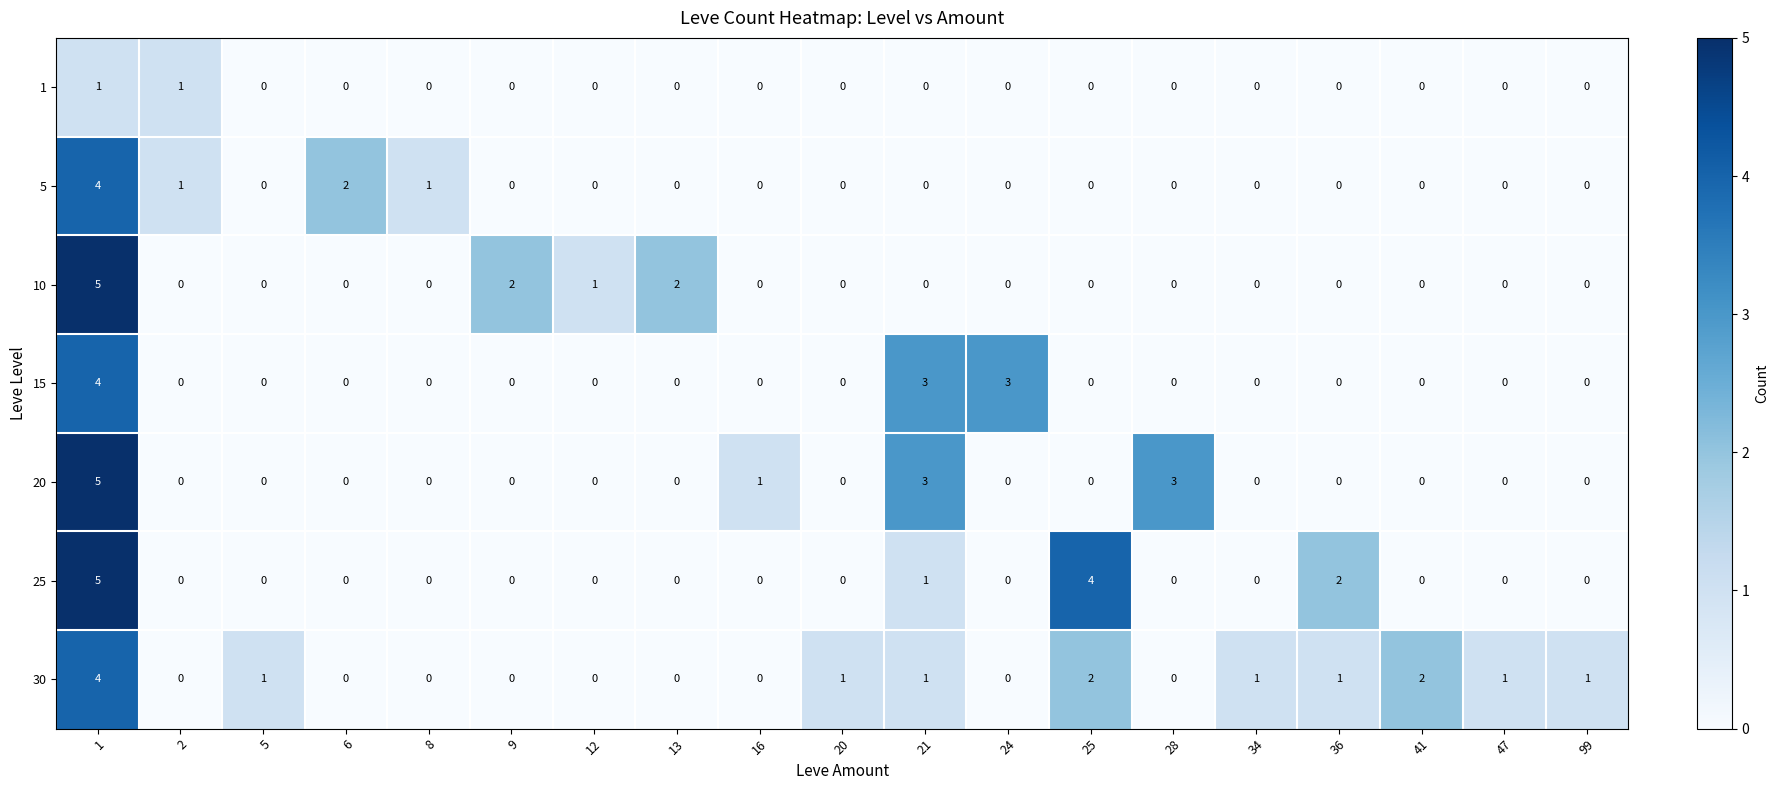

Is it true that 25 equals 3 at 34?

False